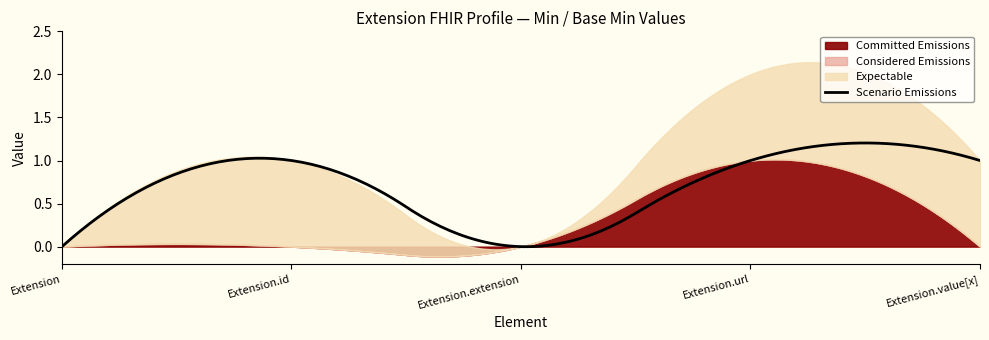

What is the label of the 2nd point from the left?

Extension.id